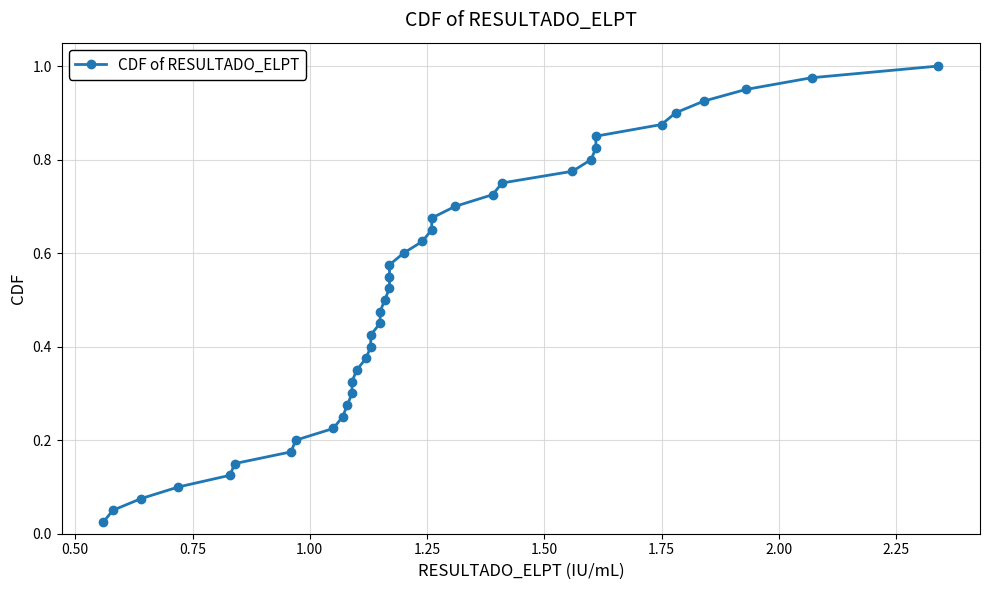

The value at 32 is 0.3. True or false?

False